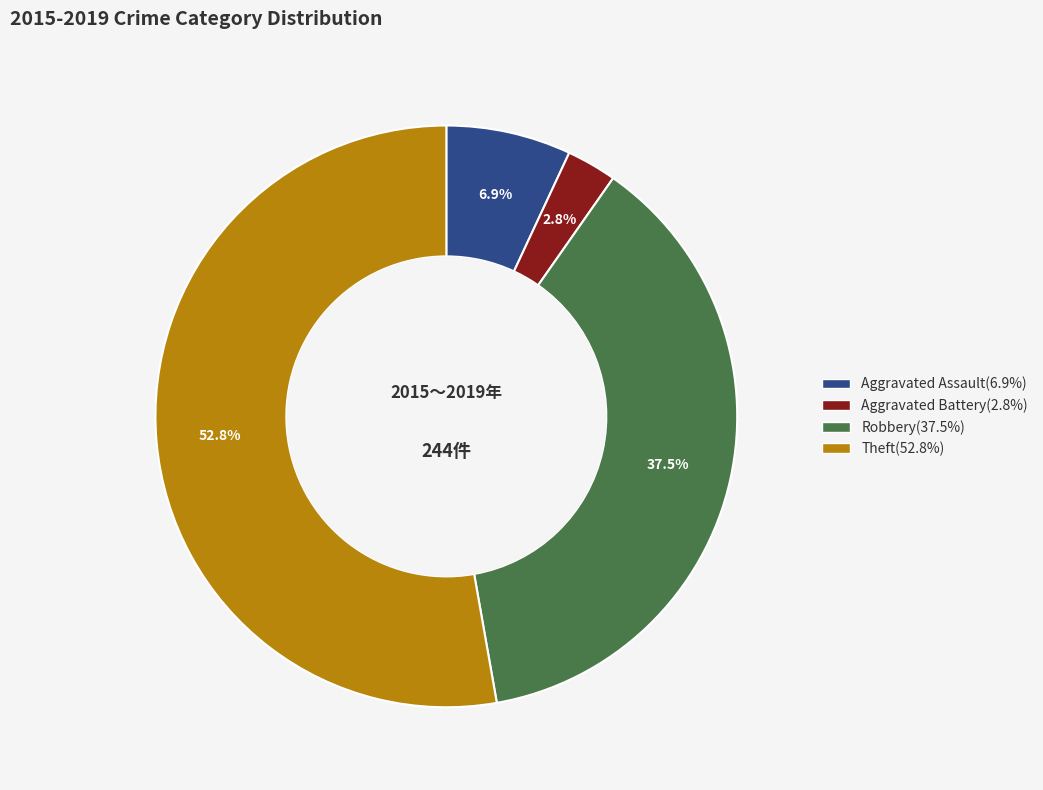

True or false: Theft accounts for 53% of the total.

True